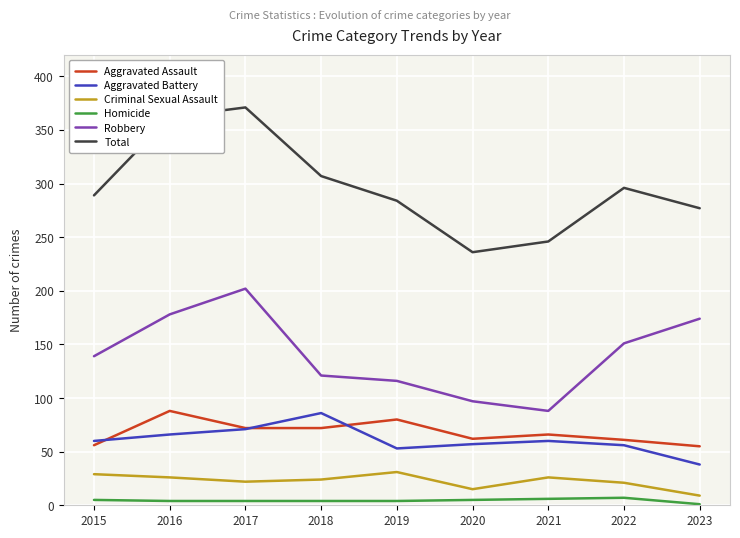

Is the value of Aggravated Assault at 2023 greater than the value of Total at 2019?

No